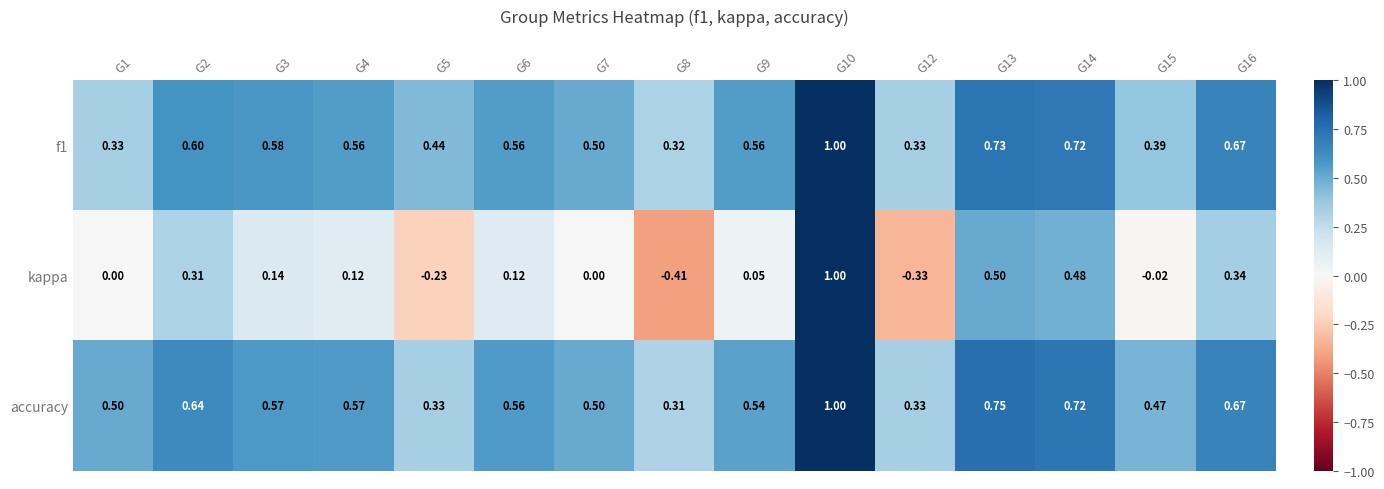

Is the value of accuracy at G9 greater than the value of kappa at G12?

Yes